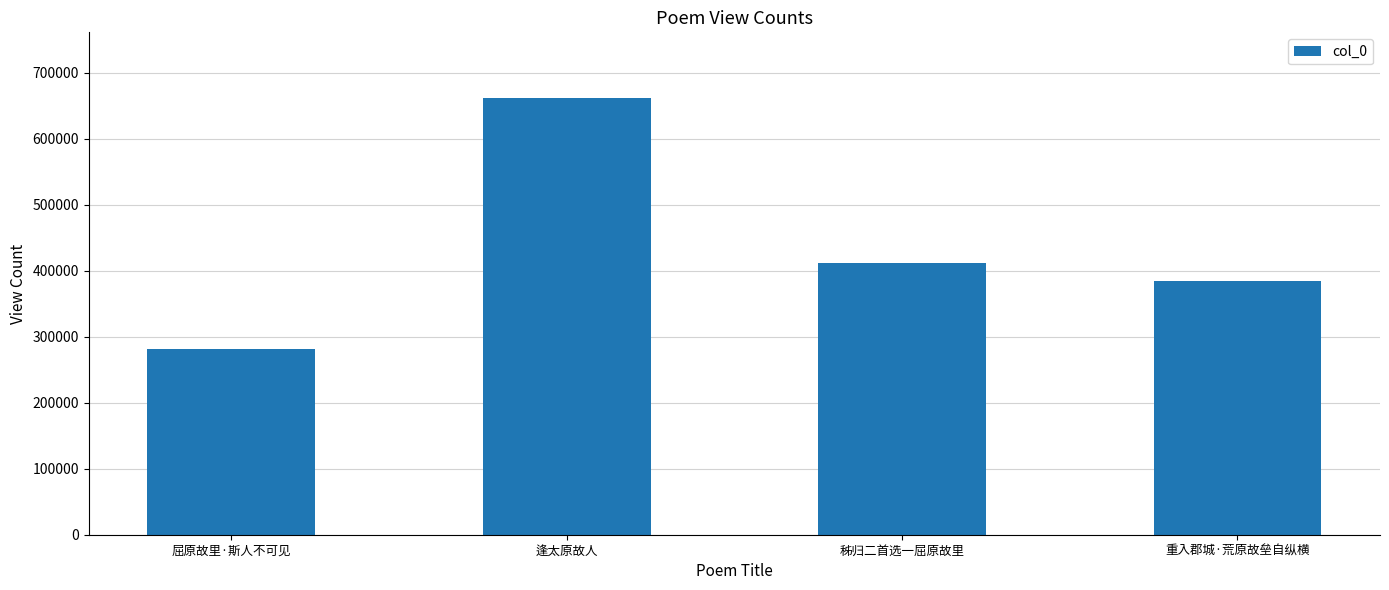

What is the maximum value shown in the chart?

662190